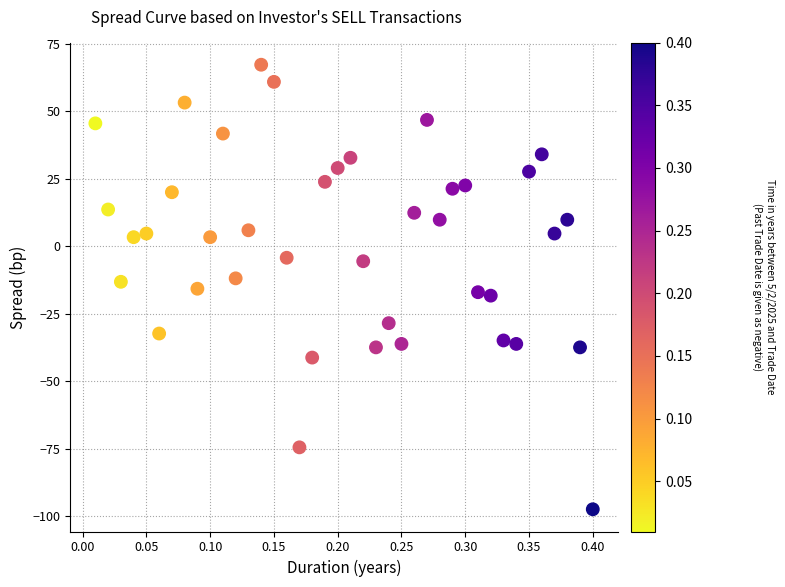

What is the range of Y values (max minus min)?

164.7